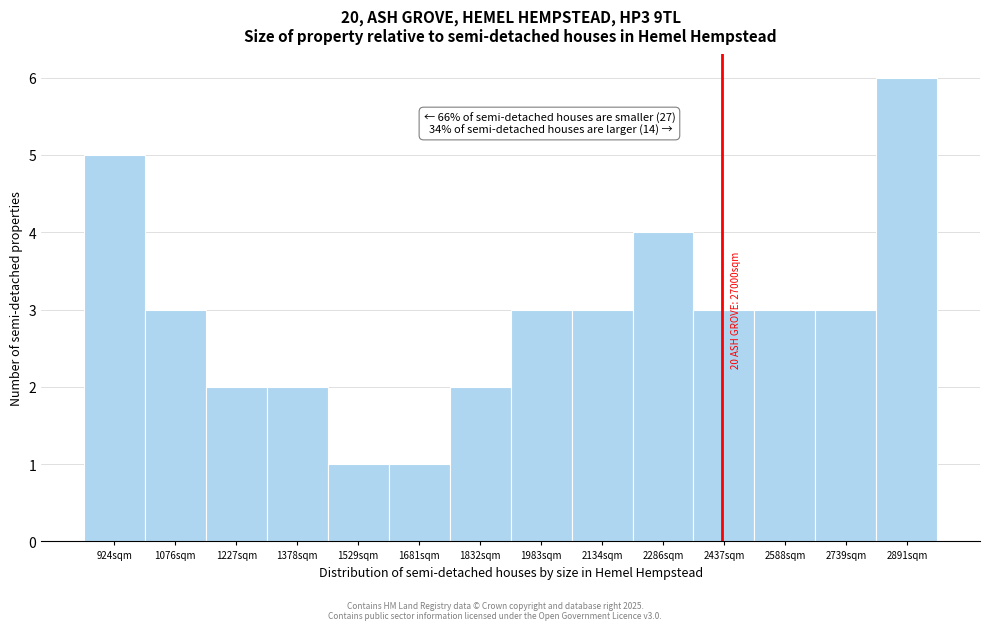

Reading left to right, list all the values displayed in this chart.

924sqm=5	1076sqm=3	1227sqm=2	1378sqm=2	1529sqm=1	1681sqm=1	1832sqm=2	1983sqm=3	2134sqm=3	2286sqm=4	2437sqm=3	2588sqm=3	2739sqm=3	2891sqm=6